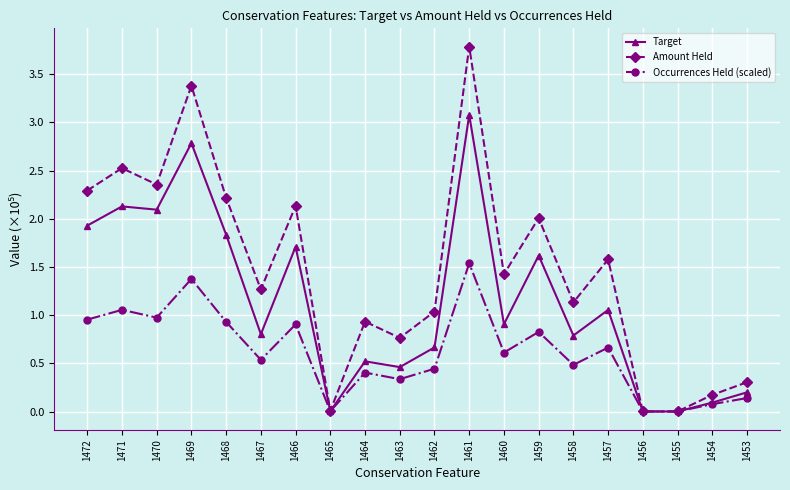

What is the difference between the second highest and second lowest values in the Amount Held series?

3.4